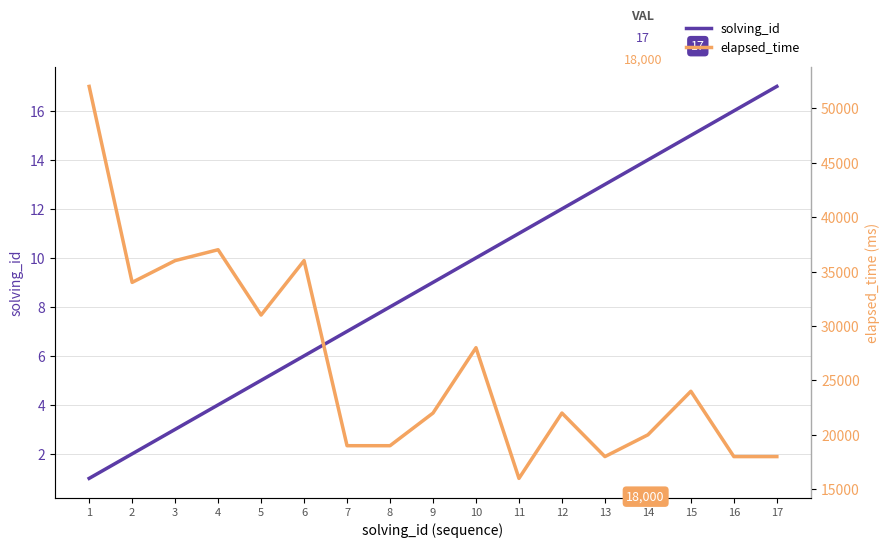

What is the value of the elapsed_time point at the 3rd from the left?

36000